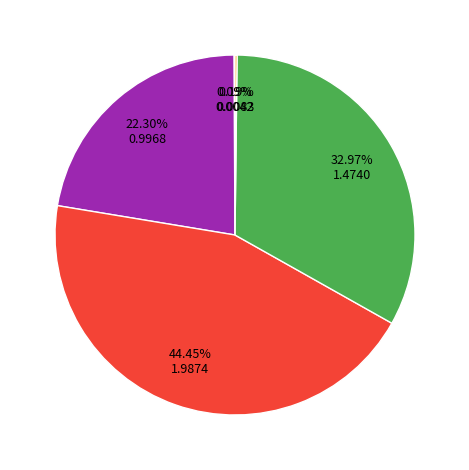

Is there a majority slice in this chart?

No